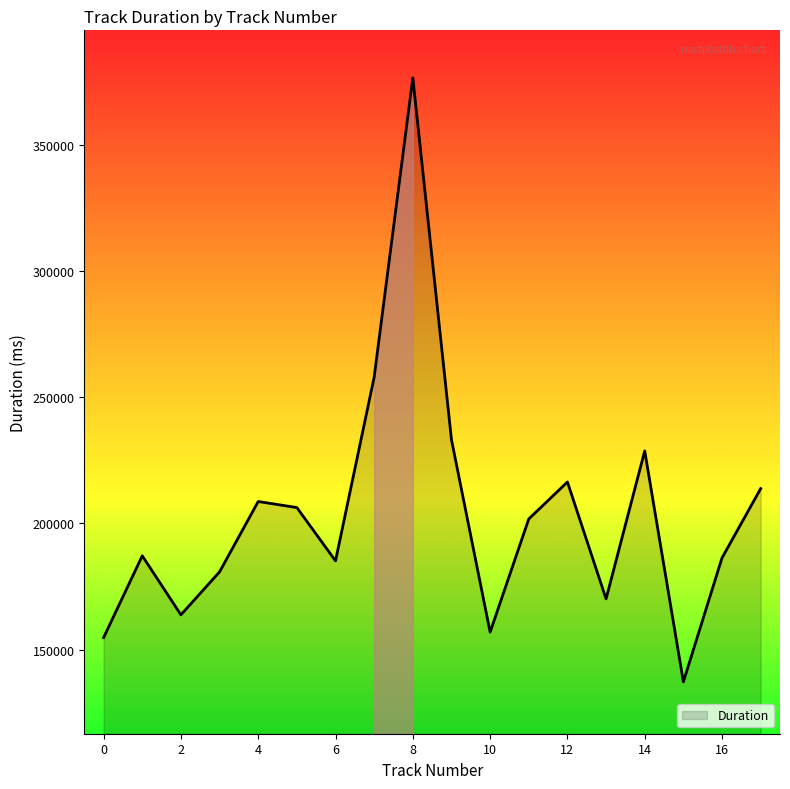

What is the greatest value displayed?

376663